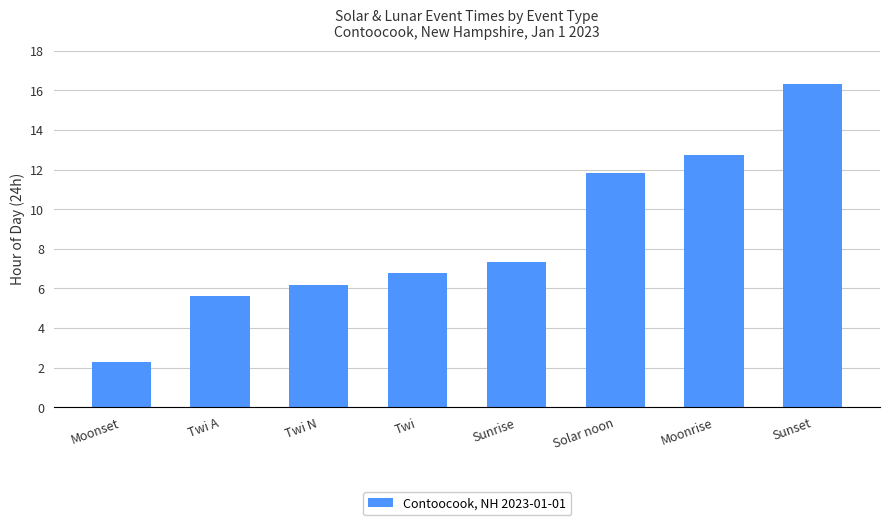

Is it true that the value at Twi A is 9.2?

False